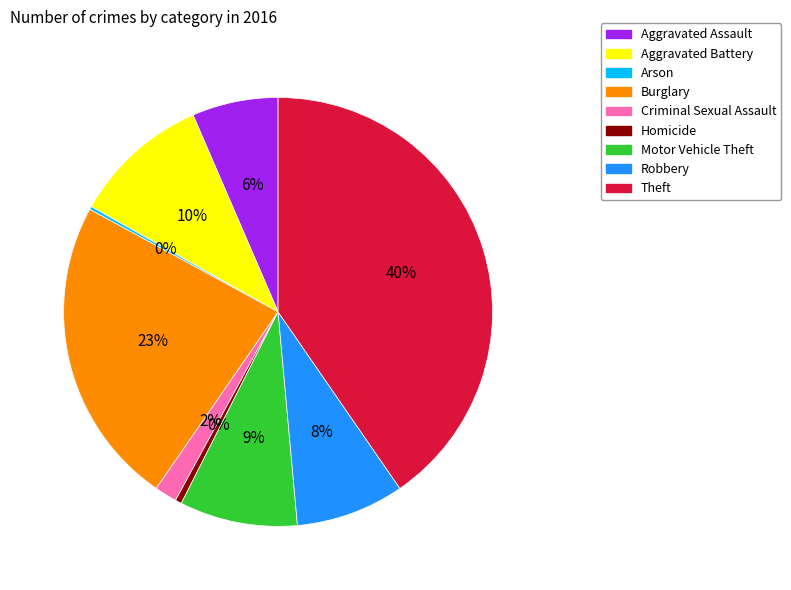

Does Robbery represent more than half of the total?

No